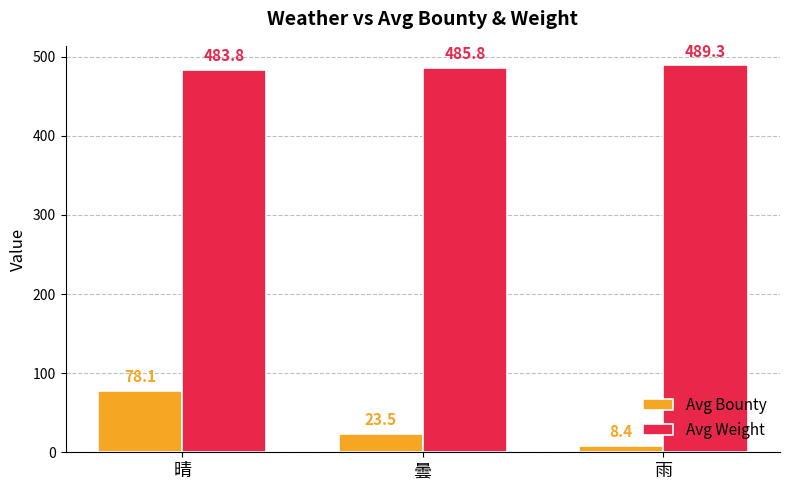

What is the difference between the Avg Bounty values at 雨 and 晴?

69.7